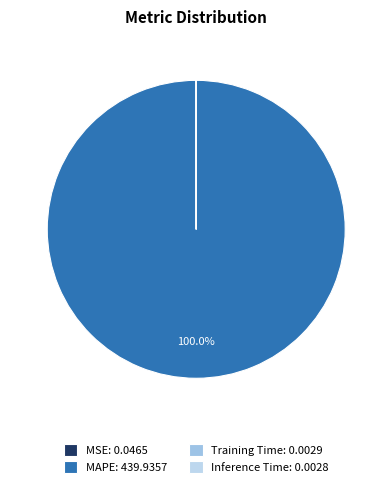

What is the change in value from MAPE to Inference Time?

-439.9